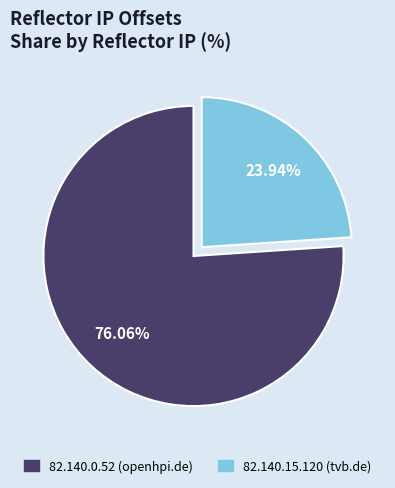

True or false: 82.140.15.120 accounts for 24% of the total.

True